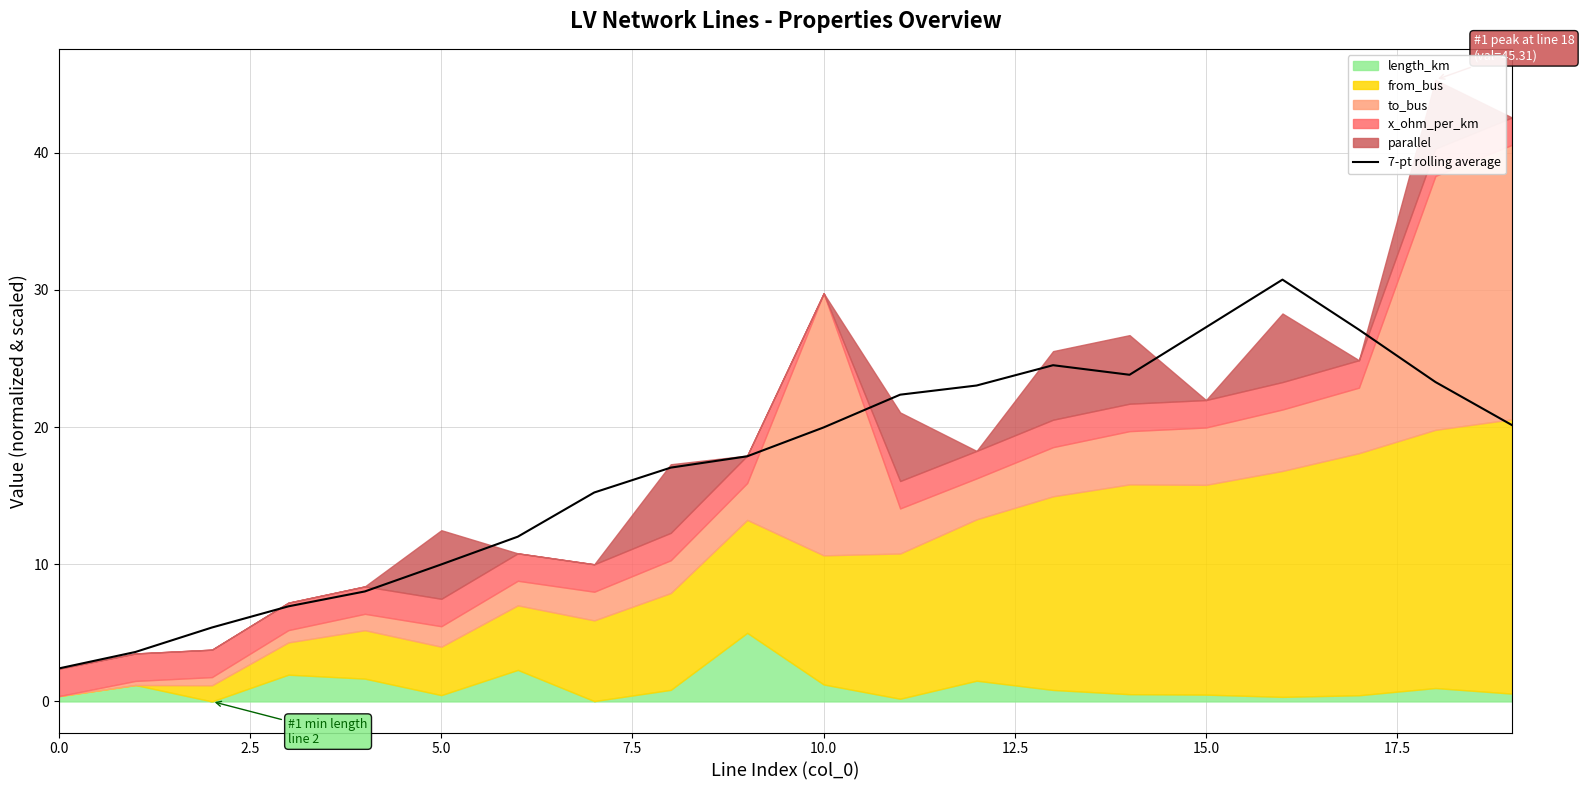

How many categories are shown in the chart?

20